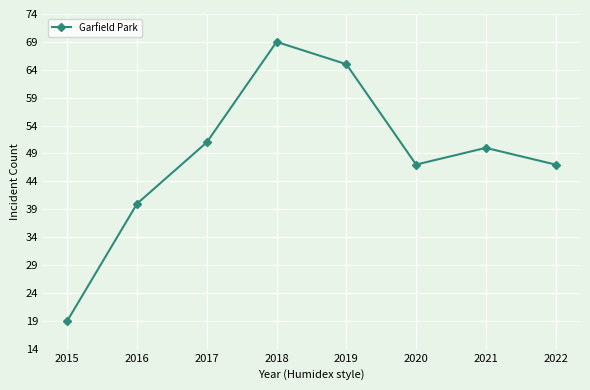

What is the difference between the second highest and minimum values?

46